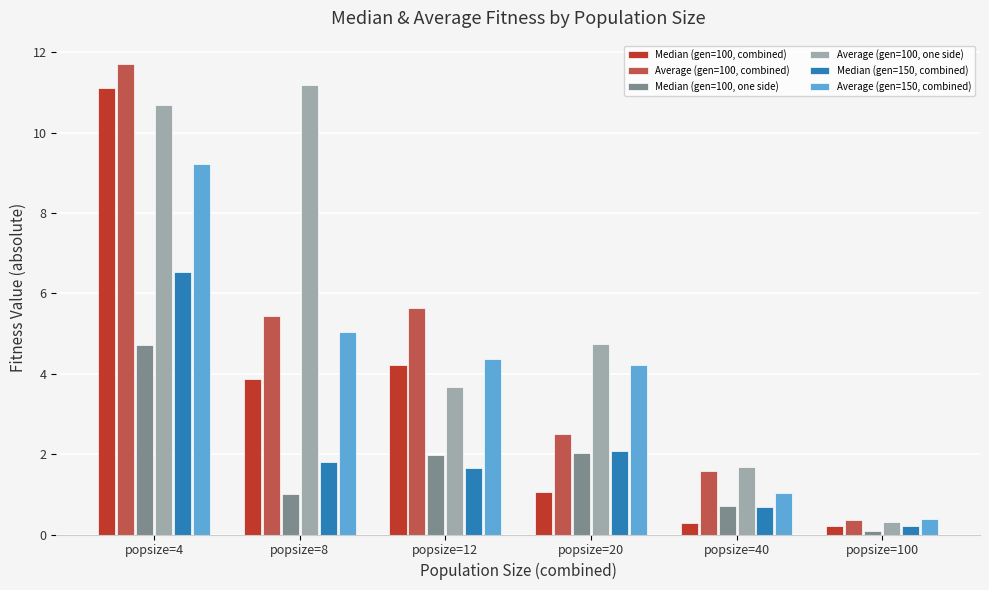

The value of Average (gen=150, combined) at popsize=20 is 4.2. True or false?

True